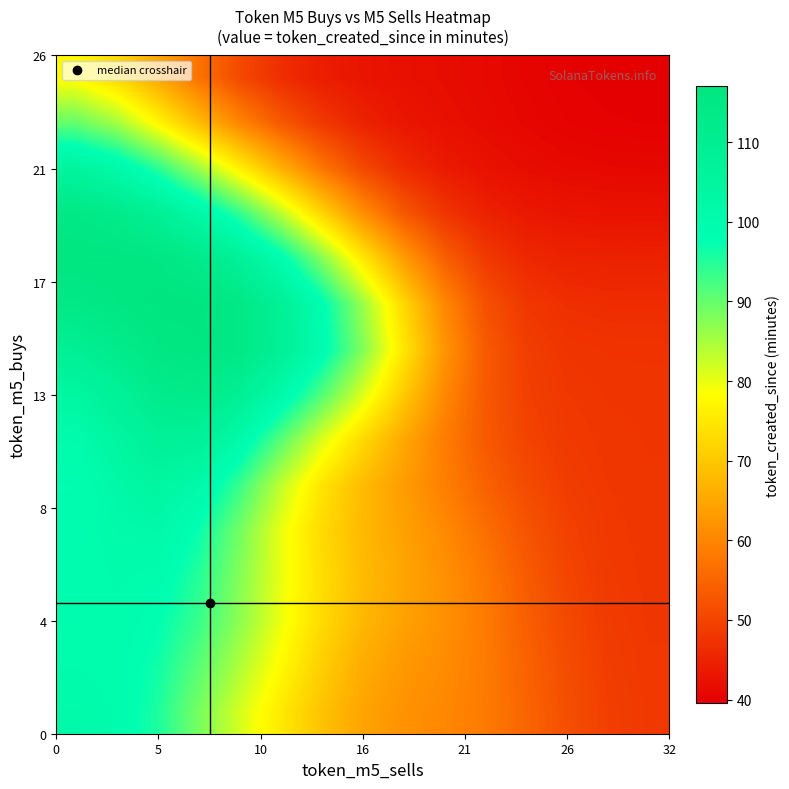

How many distinct data groups are displayed?

15